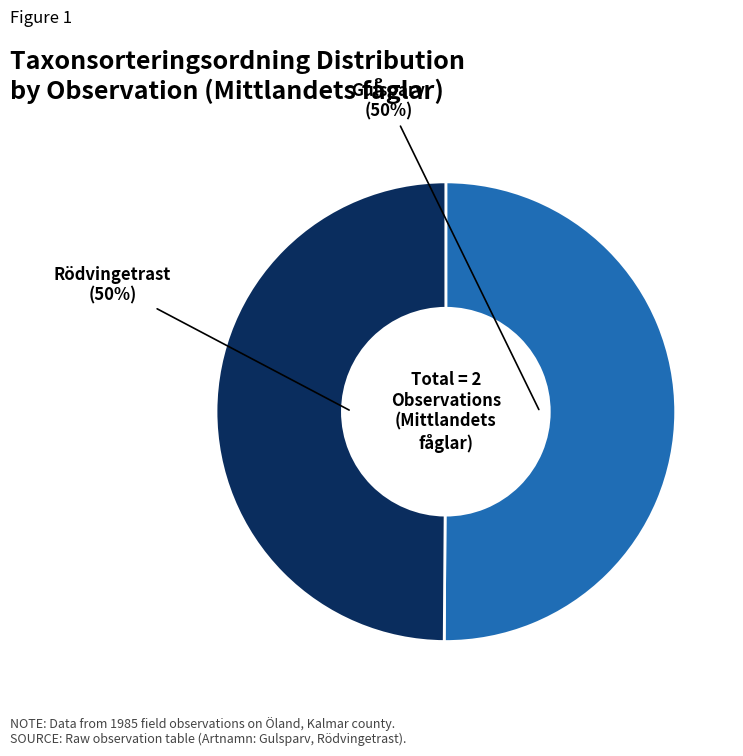

To the nearest percent, what is the average slice percentage?

50%